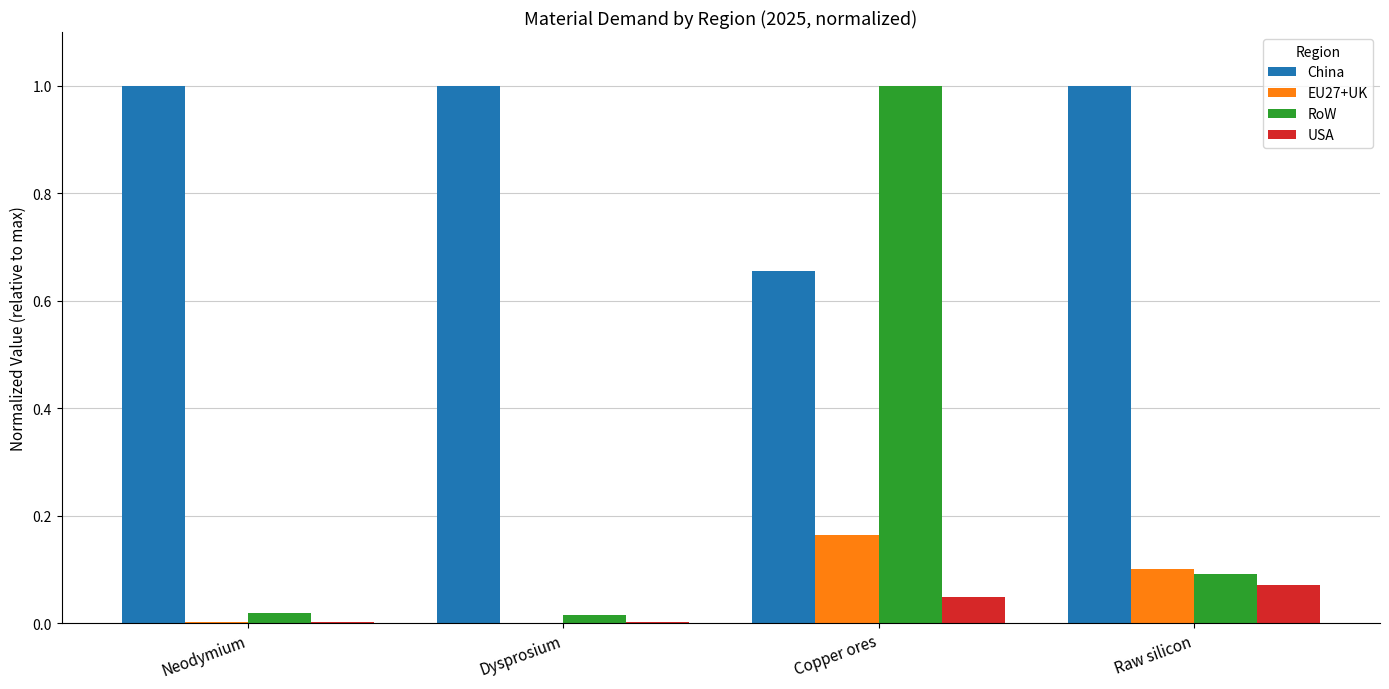

What is the maximum value for RoW?

1.0